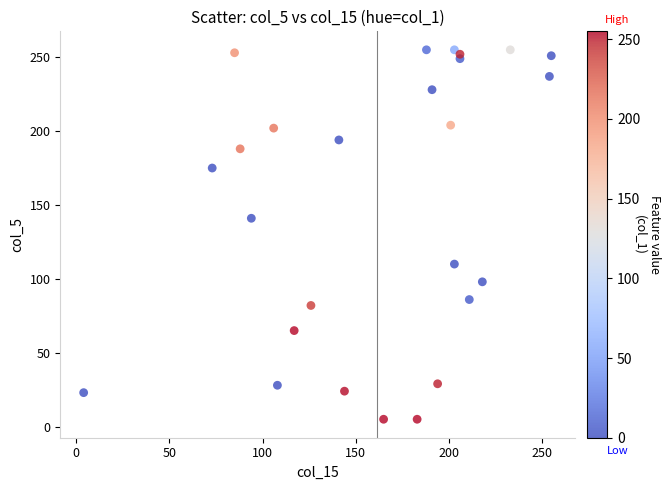

What is the range of Y values (max minus min)?

250